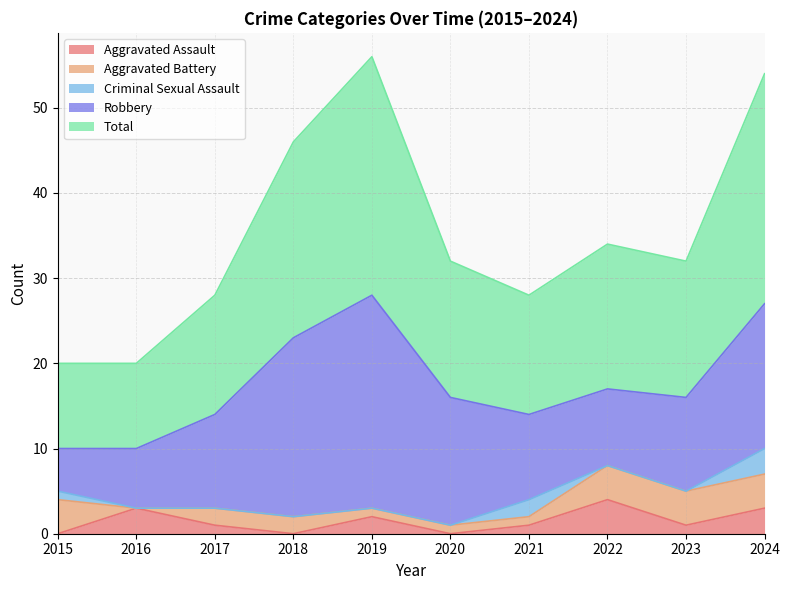

Read the Aggravated Assault value at 2017.

1